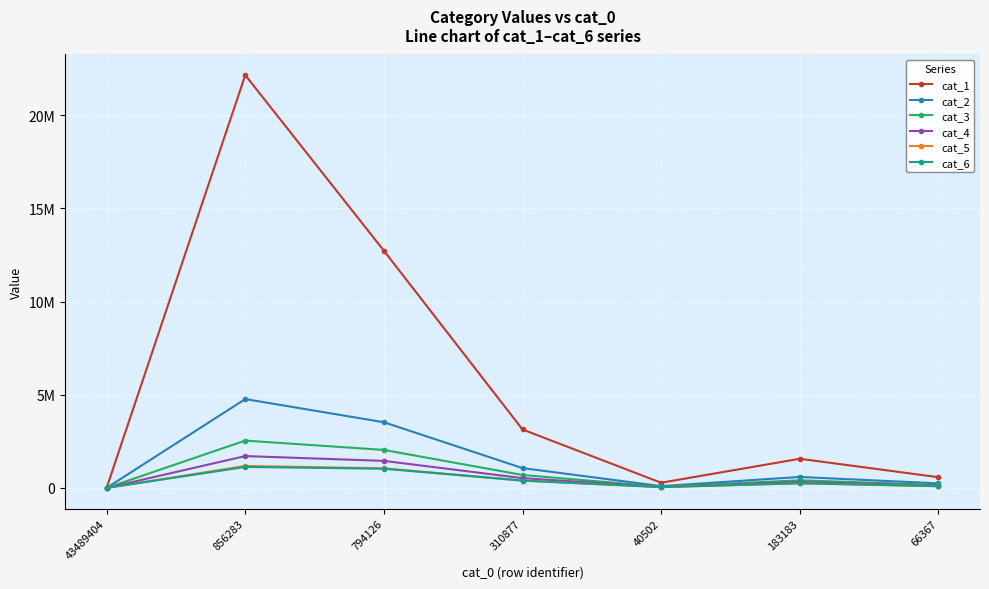

What is the difference between the highest and lowest values at 794126?

11700378